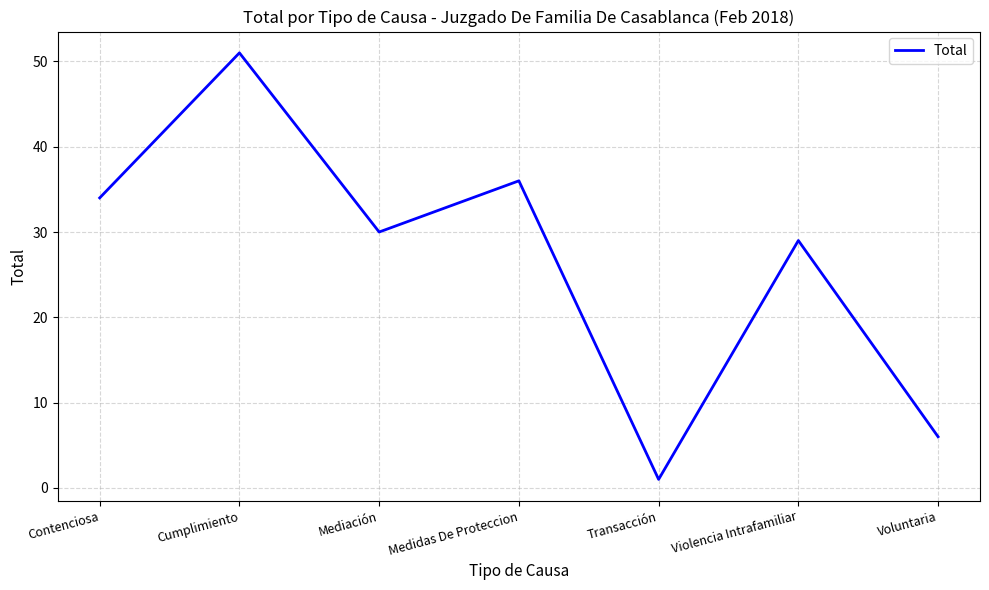

What position from the left is Cumplimiento?

2